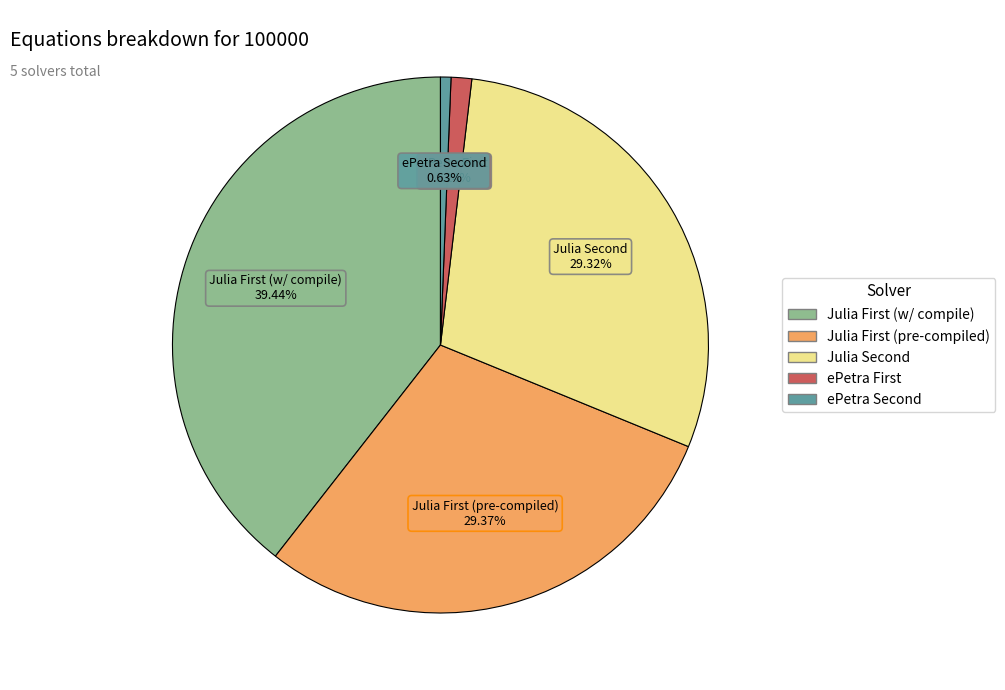

Which category has the smallest portion of the pie?

ePetra Second